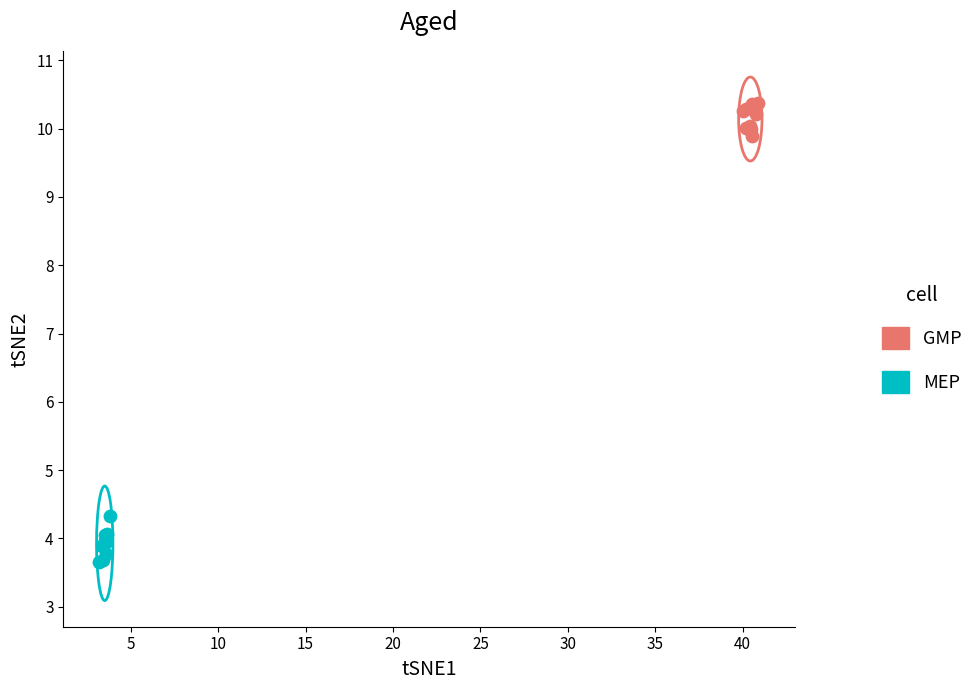

Which series has the largest Y range (max minus min)?

MEP